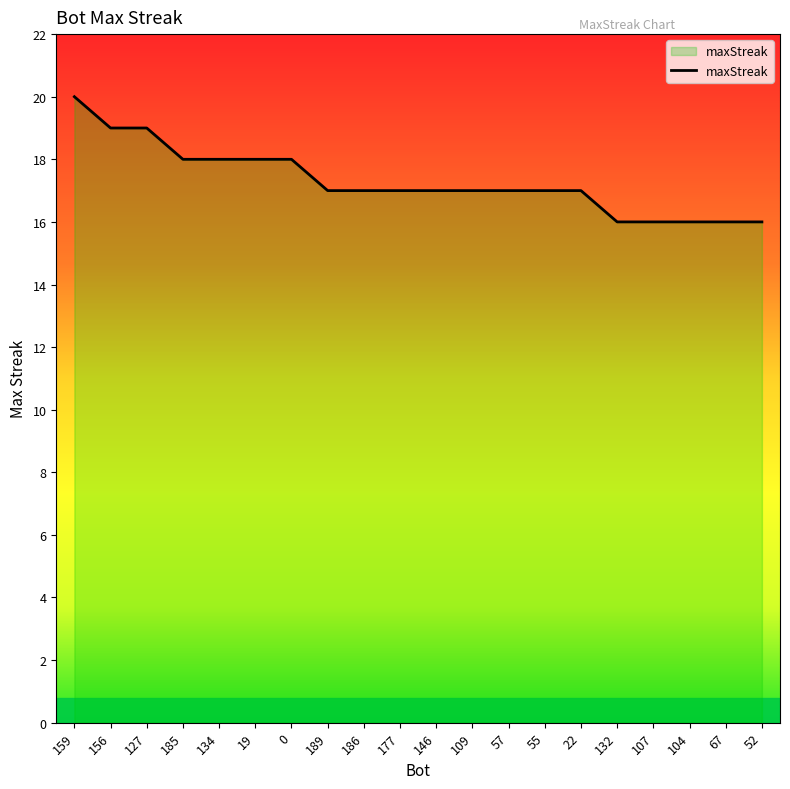

What is the minimum value shown in the chart?

16